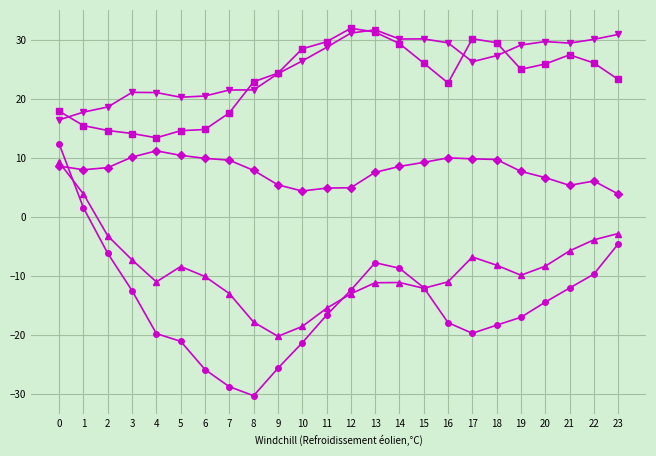

What is the spread (max minus min) of values at 22?

39.7